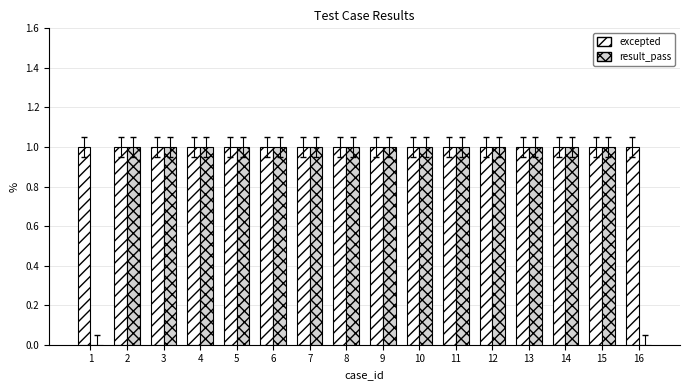

Which series changed the most between 9 and 16?

result_pass